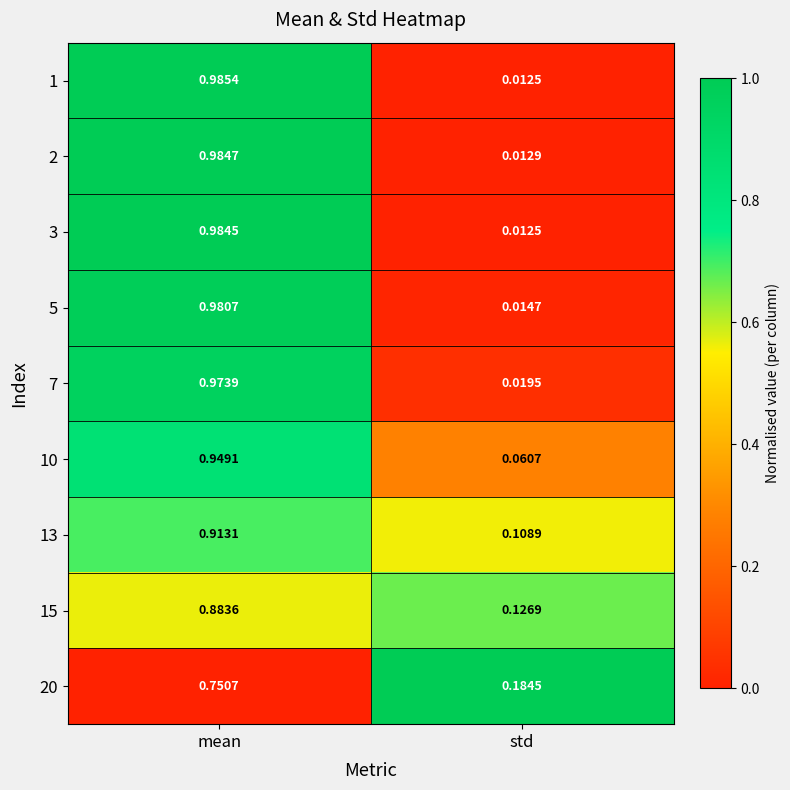

What is the total value across all series at mean?

8.4